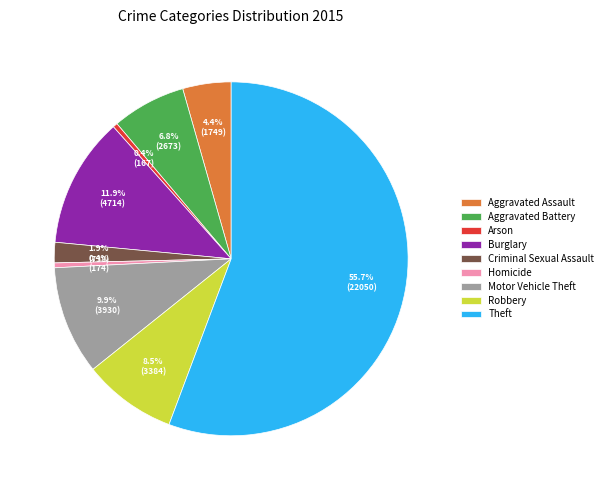

What percentage is NOT represented by Burglary?

88.1%